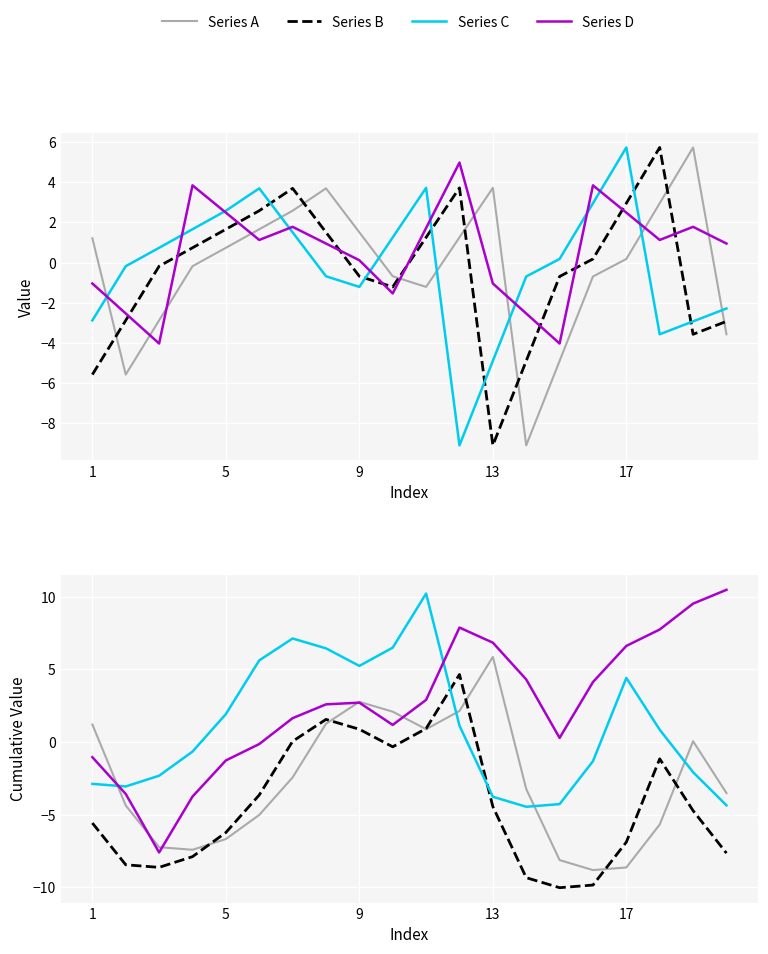

The value of Series D at 9 is -5.1. True or false?

False